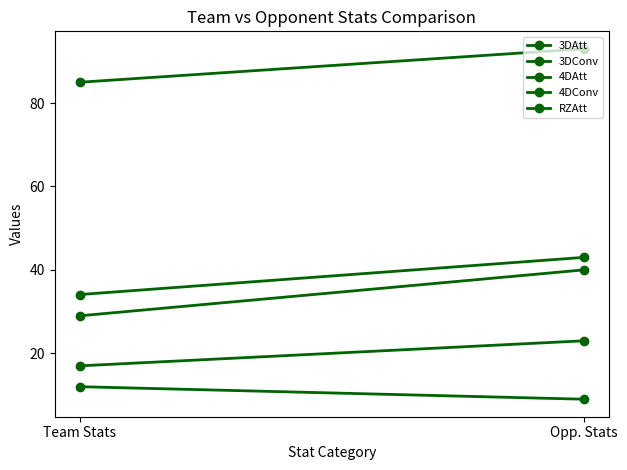

How many values in the 3DAtt series are below 93?

1